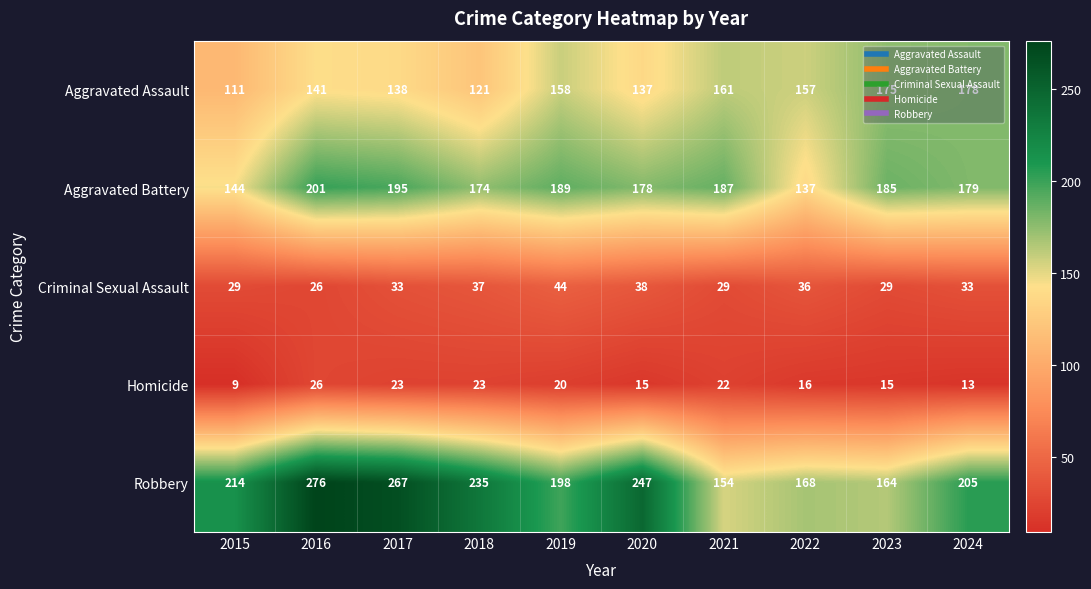

What is the sum of all Aggravated Battery values?

1769